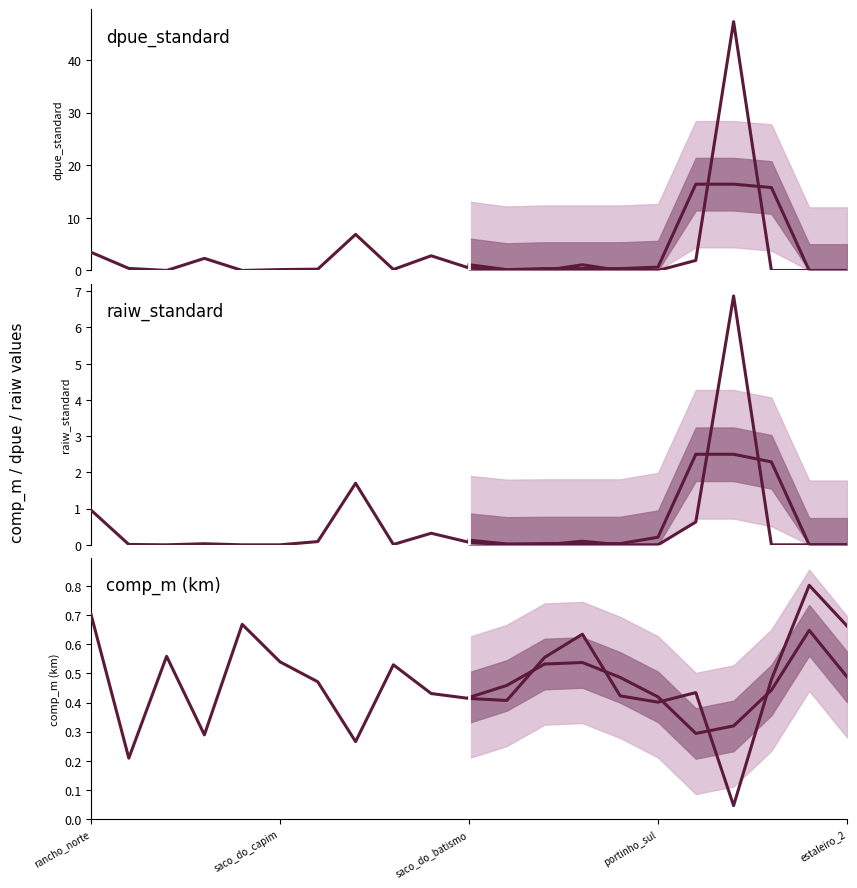

What is the sum of the dpue_standard values at enseada_do_lili and baia_das_tartarugas?

1.3